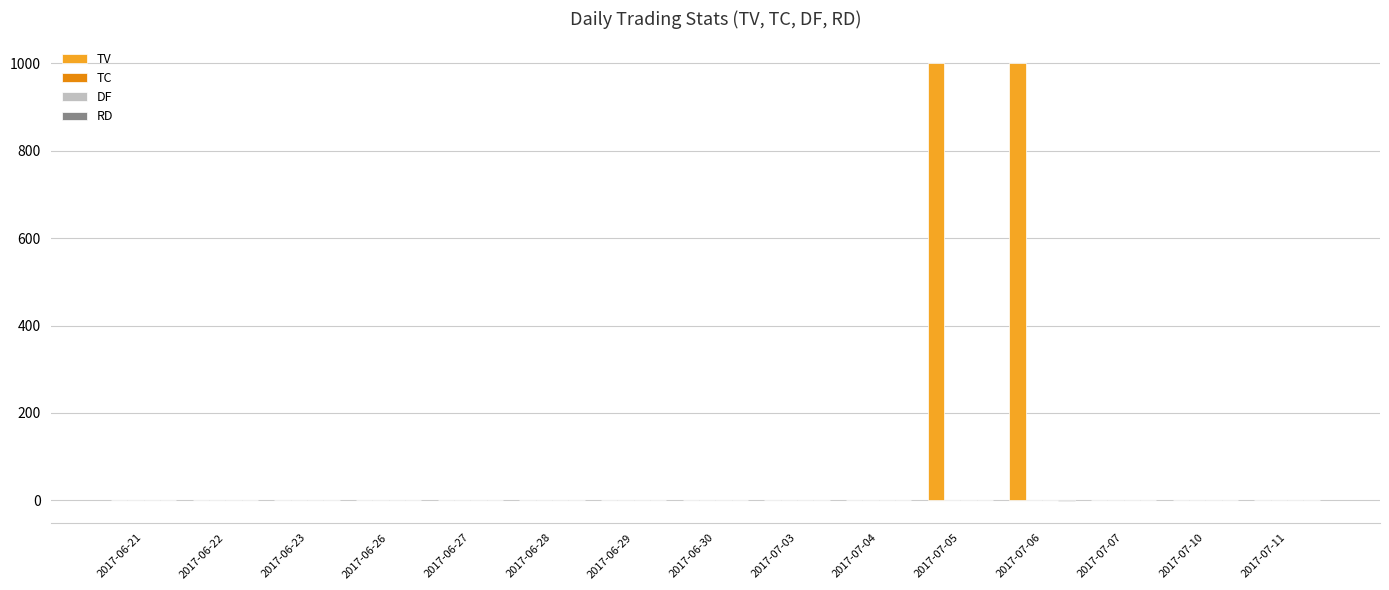

What is the maximum value shown in the chart?

1000.0